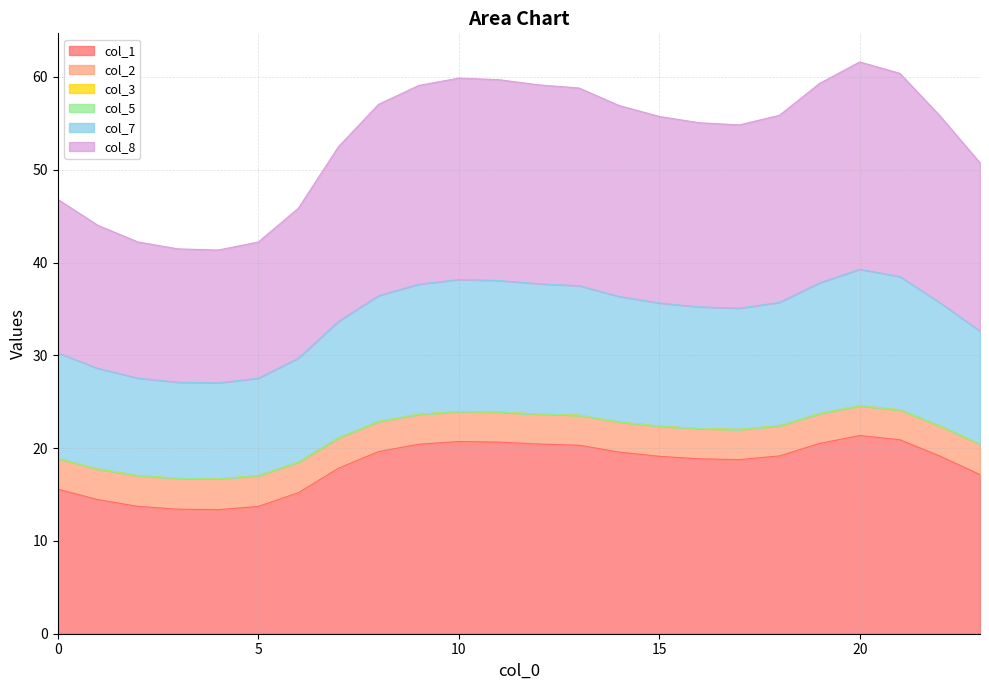

Does the chart display data point markers on the line(s)?

No